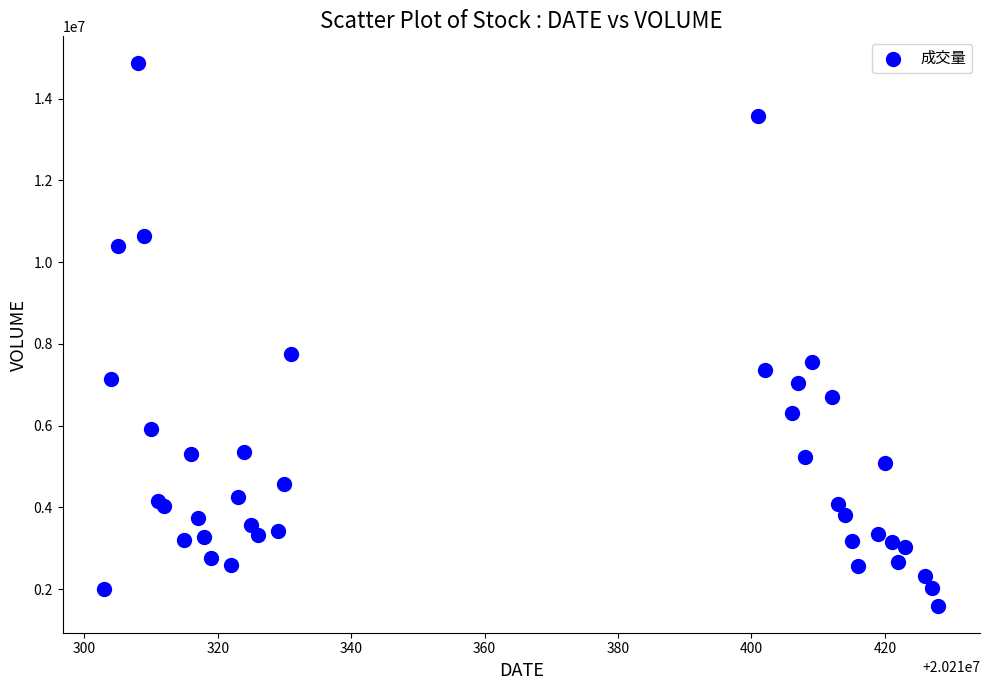

What Y value in the scatter plot is closest to 8227332?

7752534